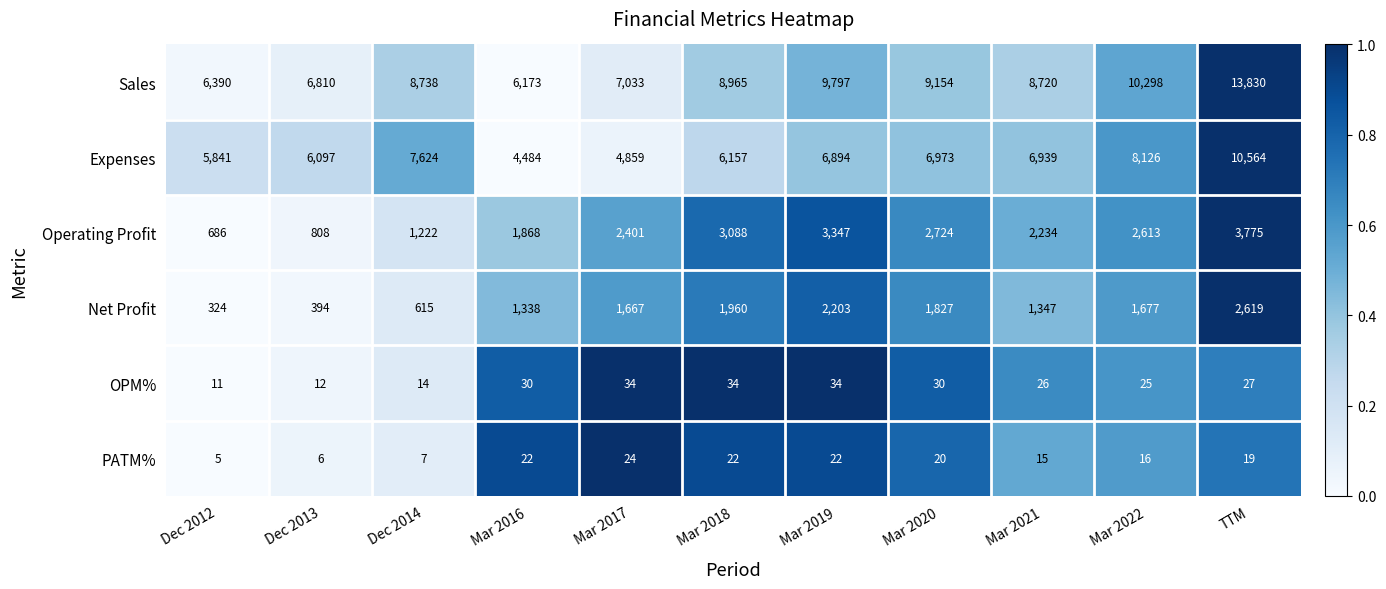

Which label corresponds to the smallest value in the chart?

Dec 2012